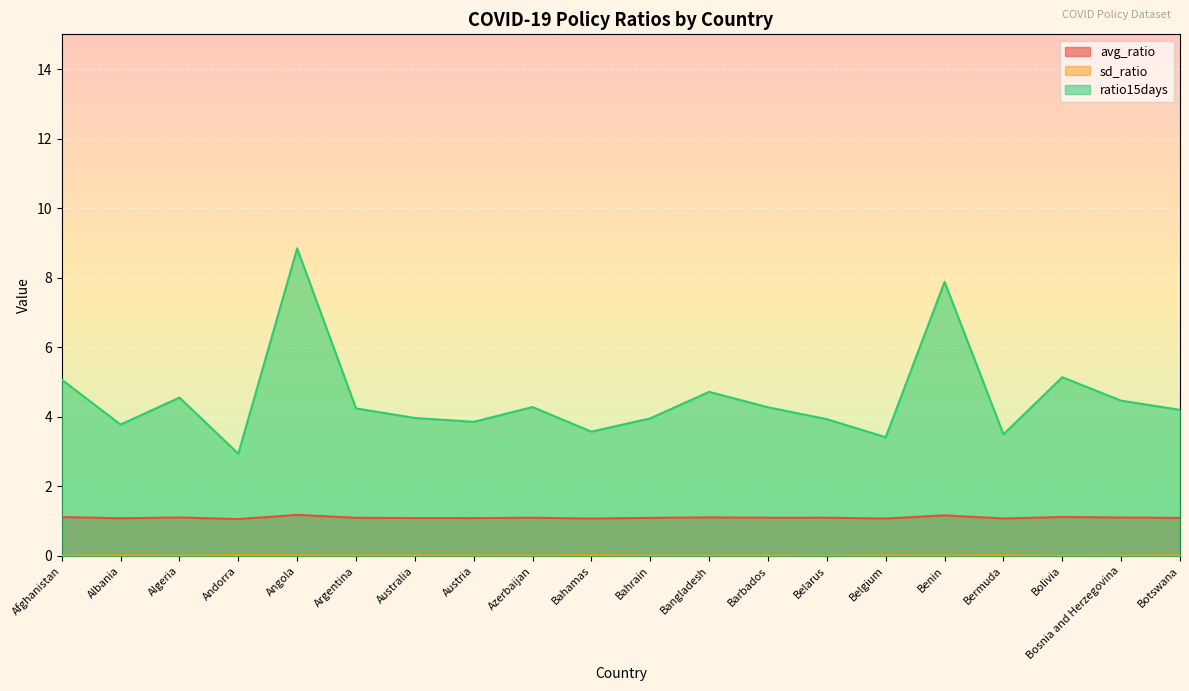

True or false: ratio15days and sd_ratio intersect in this chart.

False